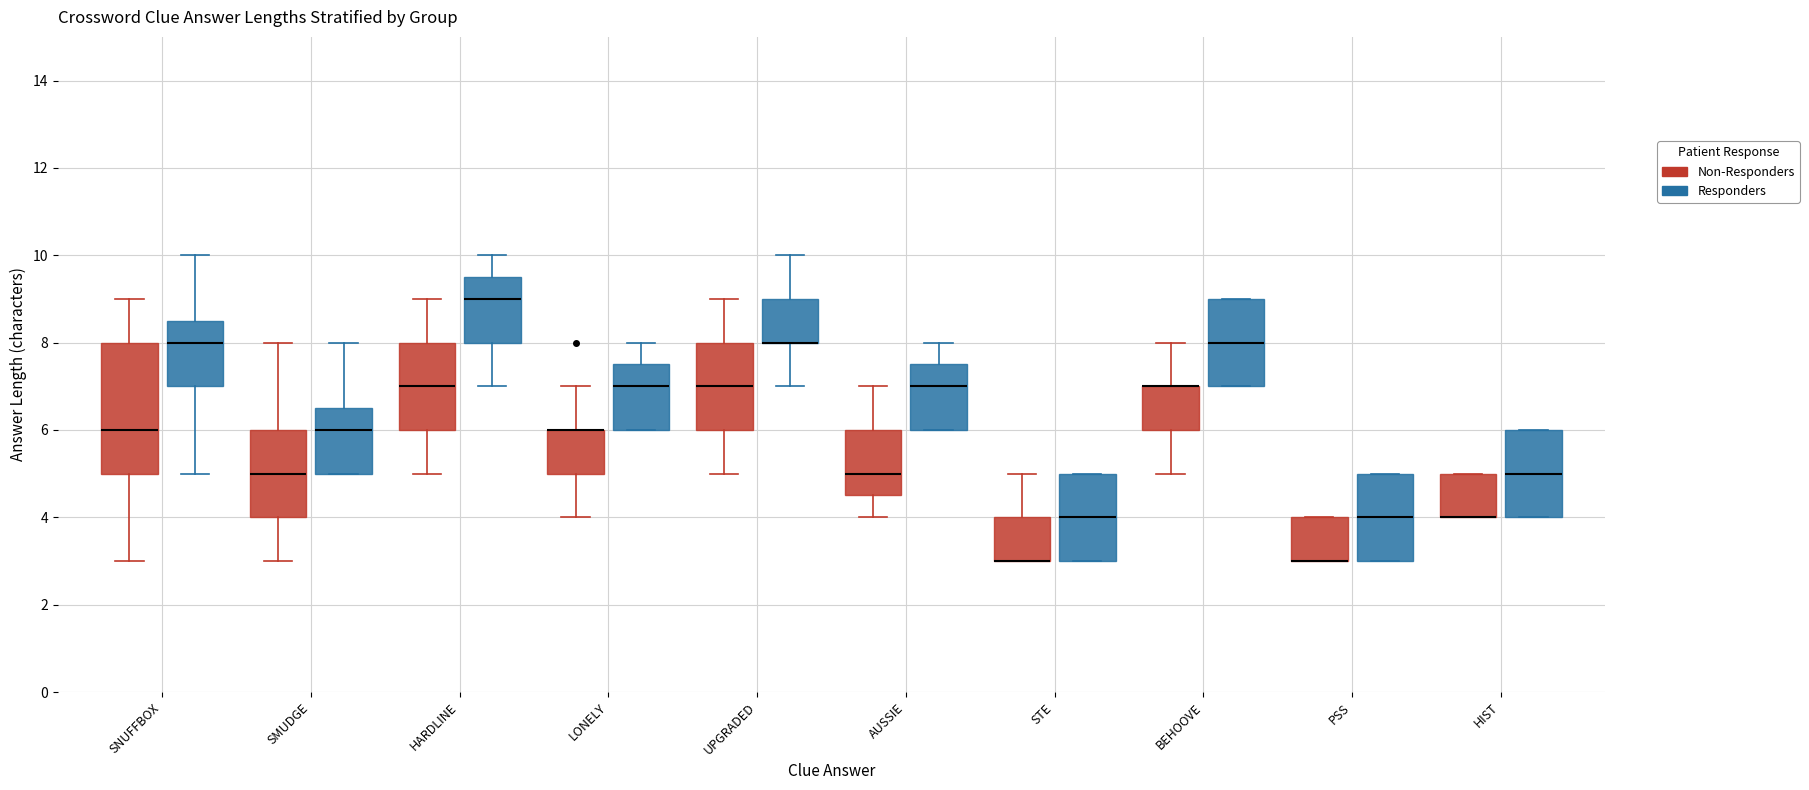

Reading left to right, transcribe this box plot: for each box, give where its median line is, the range the box spans, and where its two whiskers end, as read against the y-axis. The values are not printed on the chart, so give them approximately, as read against the axis.

SNUFFBOX (Non-Responders): median 6.0, box 5.0 to 8.0, whiskers 3.0 to 9.0
SNUFFBOX (Responders): median 8.0, box 7.0 to 8.6, whiskers 5.0 to 10.0
SMUDGE (Non-Responders): median 5.0, box 4.0 to 6.0, whiskers 3.0 to 8.0
SMUDGE (Responders): median 6.0, box 5.0 to 6.6, whiskers 5.0 to 8.0
HARDLINE (Non-Responders): median 7.0, box 6.0 to 8.0, whiskers 5.0 to 9.0
HARDLINE (Responders): median 9.0, box 8.0 to 9.6, whiskers 7.0 to 10.0
LONELY (Non-Responders): median 6.0 (drawn on the box's upper edge), box 5.0 to 6.0, whiskers 4.0 to 7.0
LONELY (Responders): median 7.0, box 6.0 to 7.6, whiskers 6.0 to 8.0
UPGRADED (Non-Responders): median 7.0, box 6.0 to 8.0, whiskers 5.0 to 9.0
UPGRADED (Responders): median 8.0 (drawn on the box's lower edge), box 8.0 to 9.0, whiskers 7.0 to 10.0
AUSSIE (Non-Responders): median 5.0, box 4.6 to 6.0, whiskers 4.0 to 7.0
AUSSIE (Responders): median 7.0, box 6.0 to 7.6, whiskers 6.0 to 8.0
STE (Non-Responders): median 3.0 (drawn on the box's lower edge), box 3.0 to 4.0, whiskers 3.0 to 5.0
STE (Responders): median 4.0, box 3.0 to 5.0, whiskers 3.0 to 5.0
BEHOOVE (Non-Responders): median 7.0 (drawn on the box's upper edge), box 6.0 to 7.0, whiskers 5.0 to 8.0
BEHOOVE (Responders): median 8.0, box 7.0 to 9.0, whiskers 7.0 to 9.0
PSS (Non-Responders): median 3.0 (drawn on the box's lower edge), box 3.0 to 4.0, whiskers 3.0 to 4.0
PSS (Responders): median 4.0, box 3.0 to 5.0, whiskers 3.0 to 5.0
HIST (Non-Responders): median 4.0 (drawn on the box's lower edge), box 4.0 to 5.0, whiskers 4.0 to 5.0
HIST (Responders): median 5.0, box 4.0 to 6.0, whiskers 4.0 to 6.0